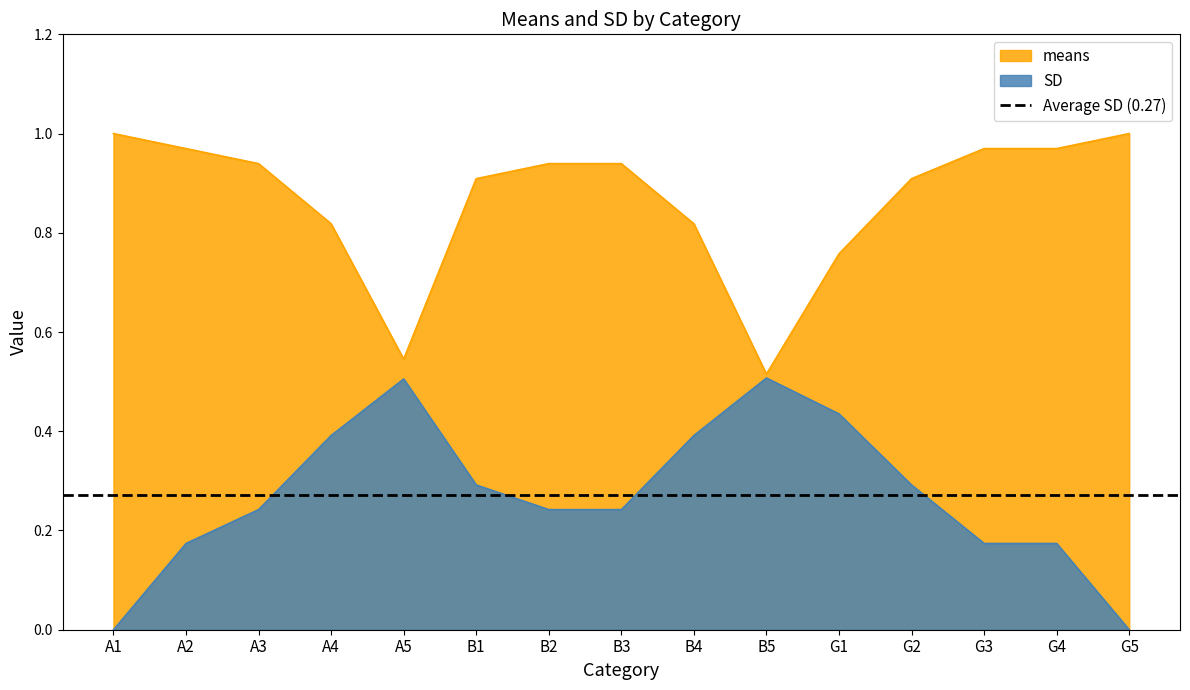

Which series has the widest spread of values?

SD